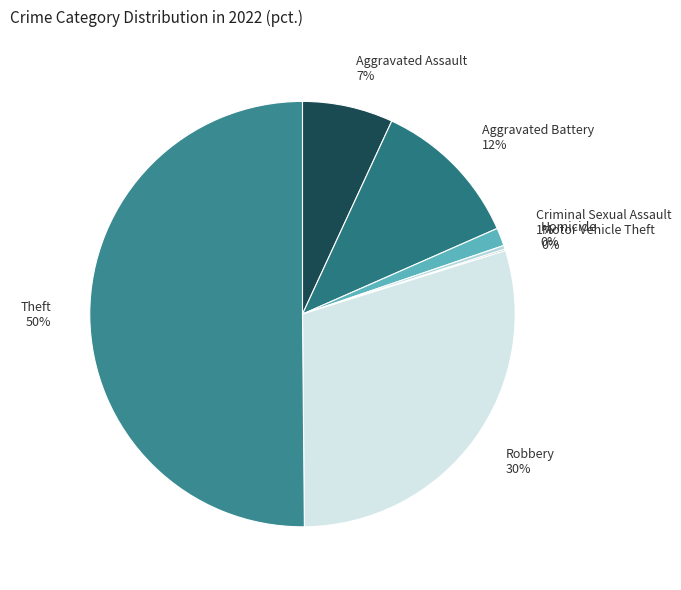

To the nearest percent, what portion does Aggravated Assault represent?

7%